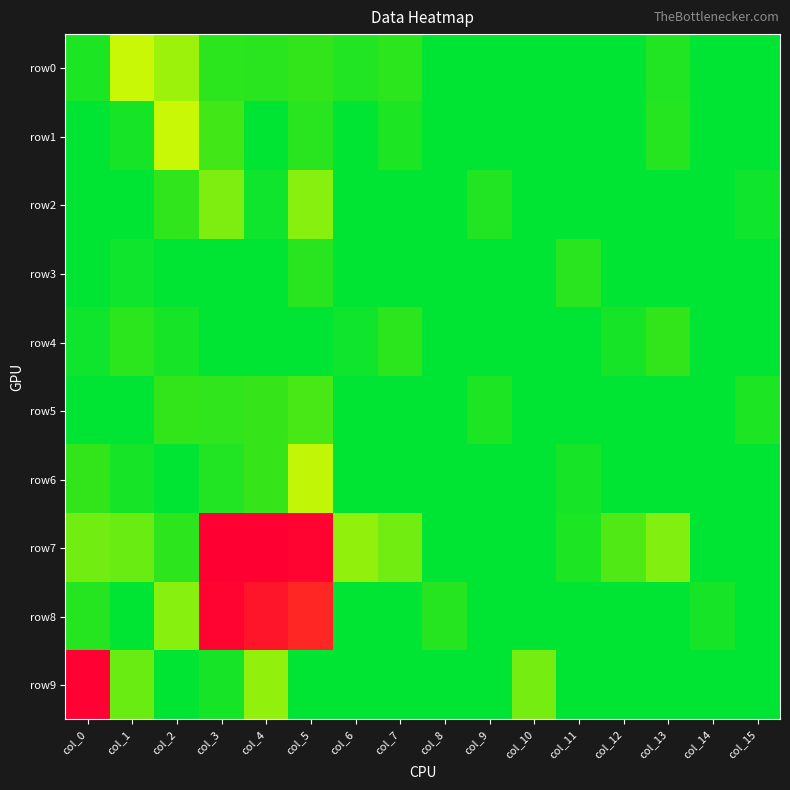

At col_5, list the series in order from largest to smallest.

row7, row8, row6, row2, row5, row0, row1, row3, row4, row9